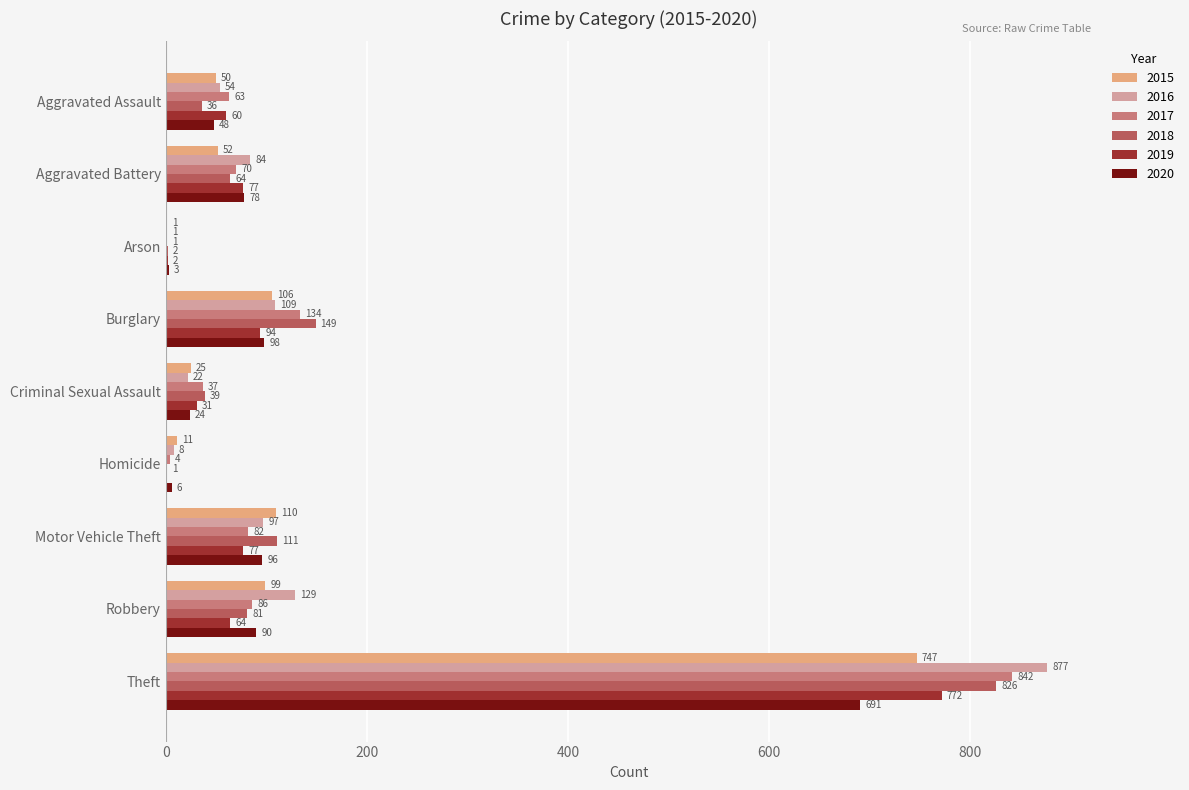

What are all the series names shown in the legend?

2015, 2016, 2017, 2018, 2019, 2020